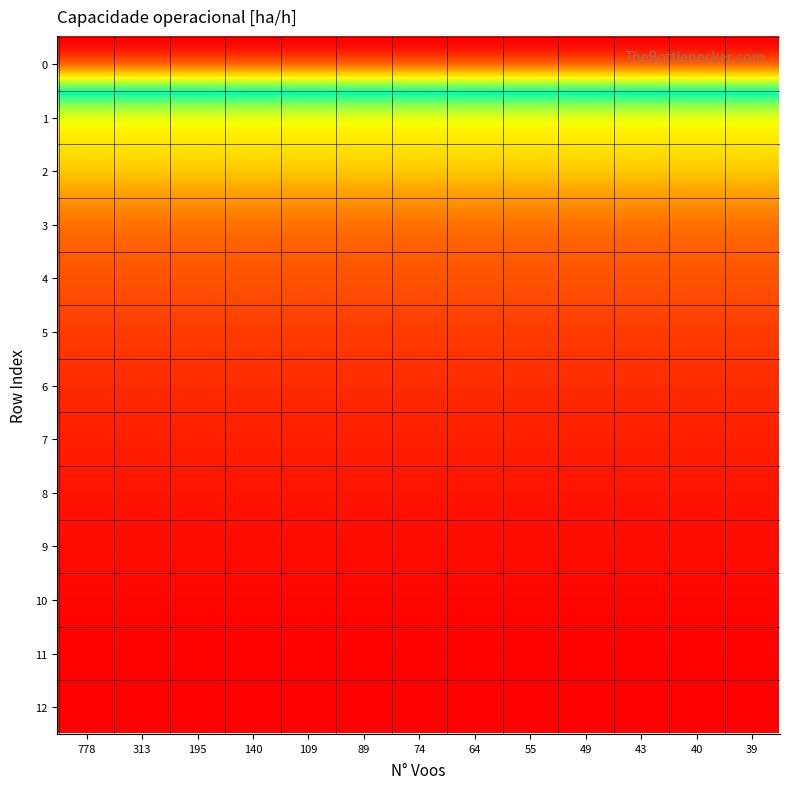

What is the minimum value shown in the chart?

0.8